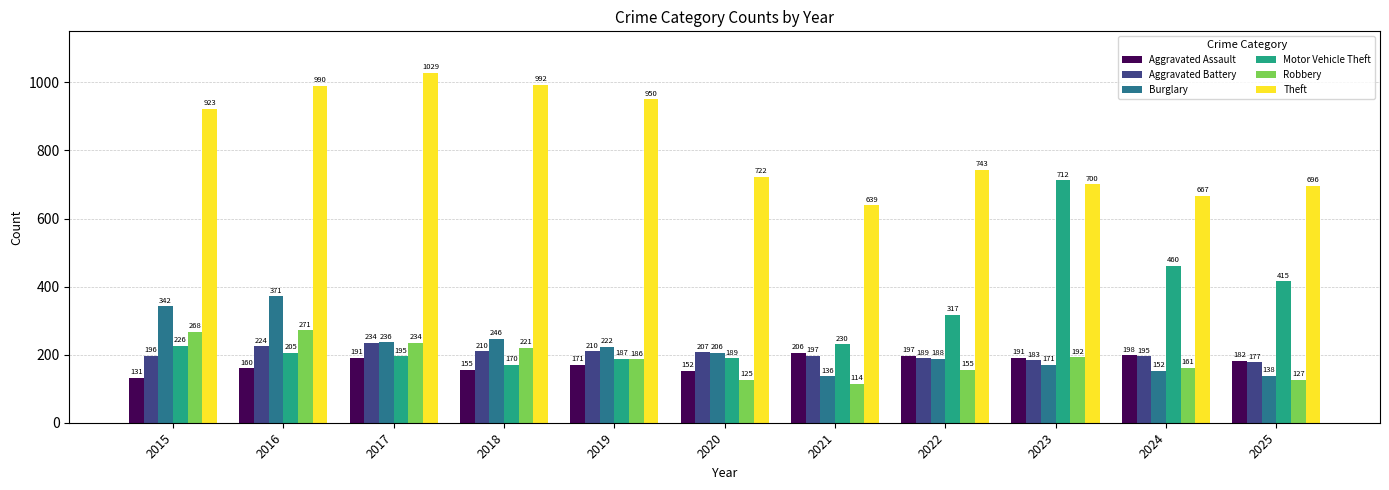

The Theft series shows 1029 at 2017. True or false?

True